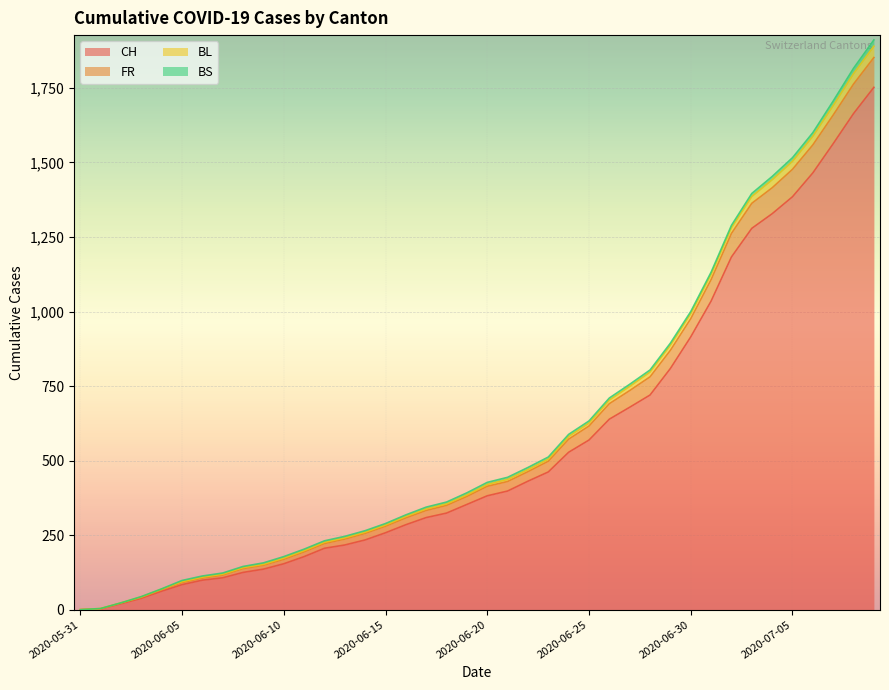

What is the sum of all BL values?

24668